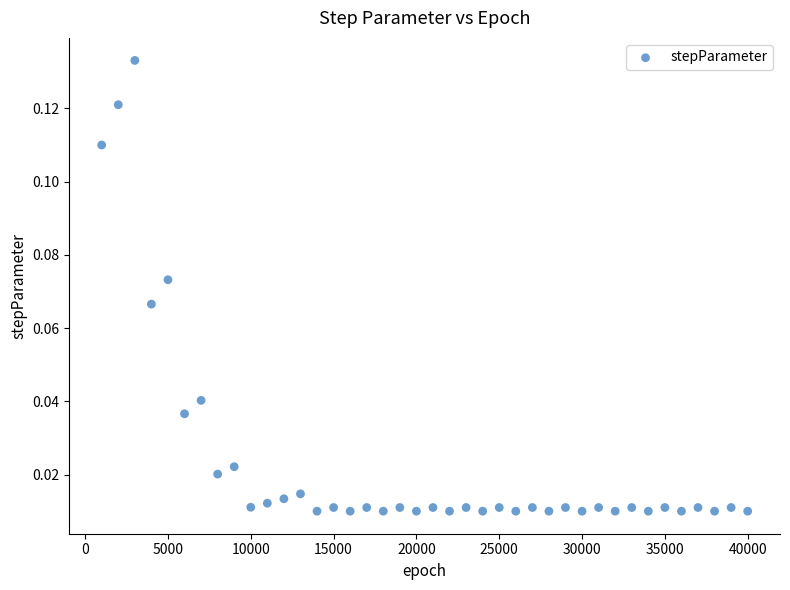

What is the range of X values (max minus min)?

39000.0